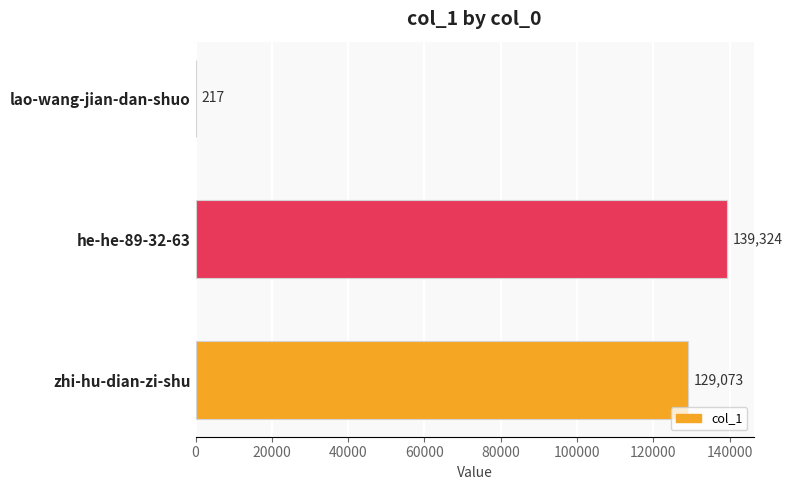

At which category does the chart reach its peak across all series?

he-he-89-32-63